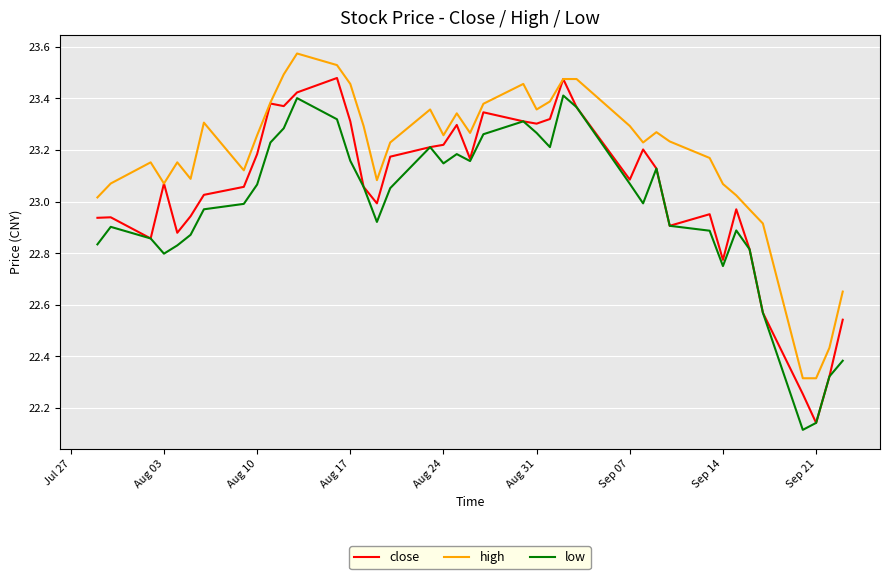

List the series in order of their overall mean, highest first.

high, close, low